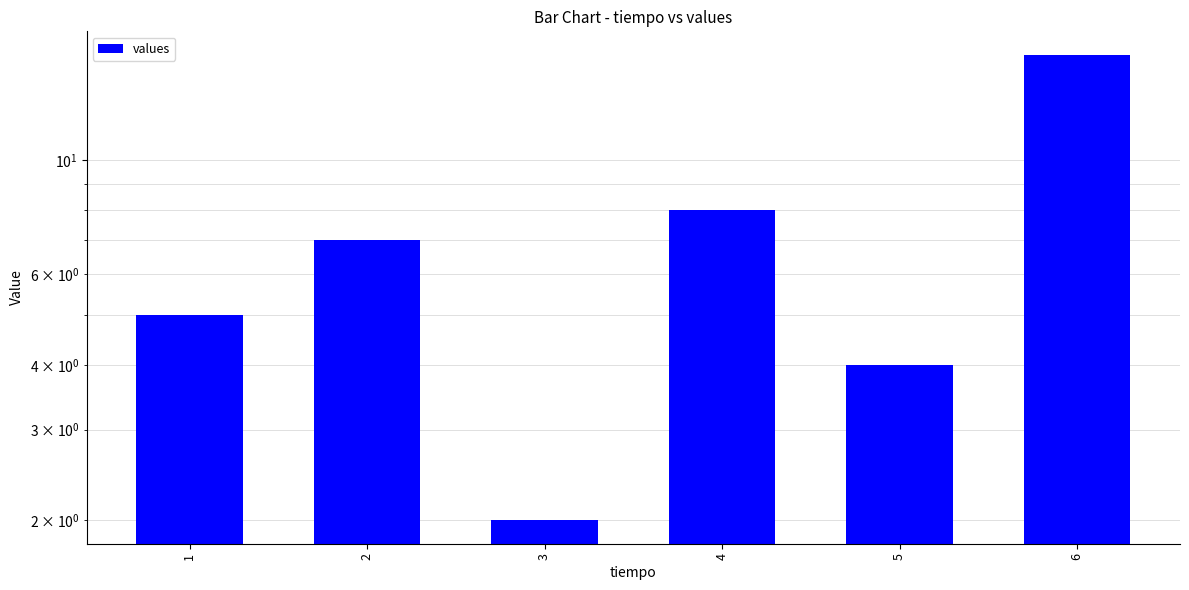

The value at 3 is 3. True or false?

False